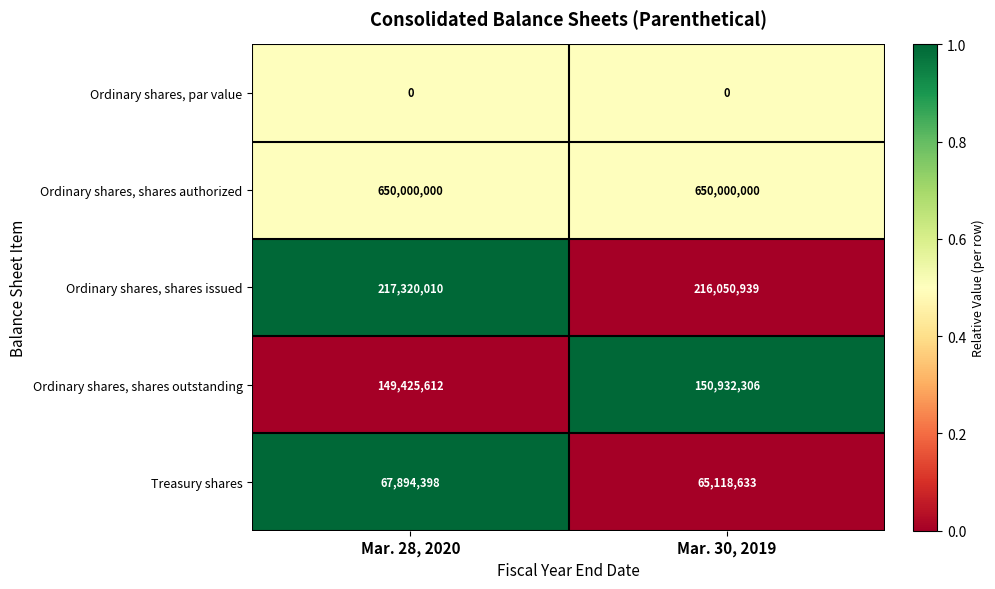

Reading left to right, extract all data points from this chart.

Ordinary shares, par value: Mar. 28, 2020=0	Mar. 30, 2019=0
Ordinary shares, shares authorized: Mar. 28, 2020=650000000	Mar. 30, 2019=650000000
Ordinary shares, shares issued: Mar. 28, 2020=217320010	Mar. 30, 2019=216050939
Ordinary shares, shares outstanding: Mar. 28, 2020=149425612	Mar. 30, 2019=150932306
Treasury shares: Mar. 28, 2020=67894398	Mar. 30, 2019=65118633